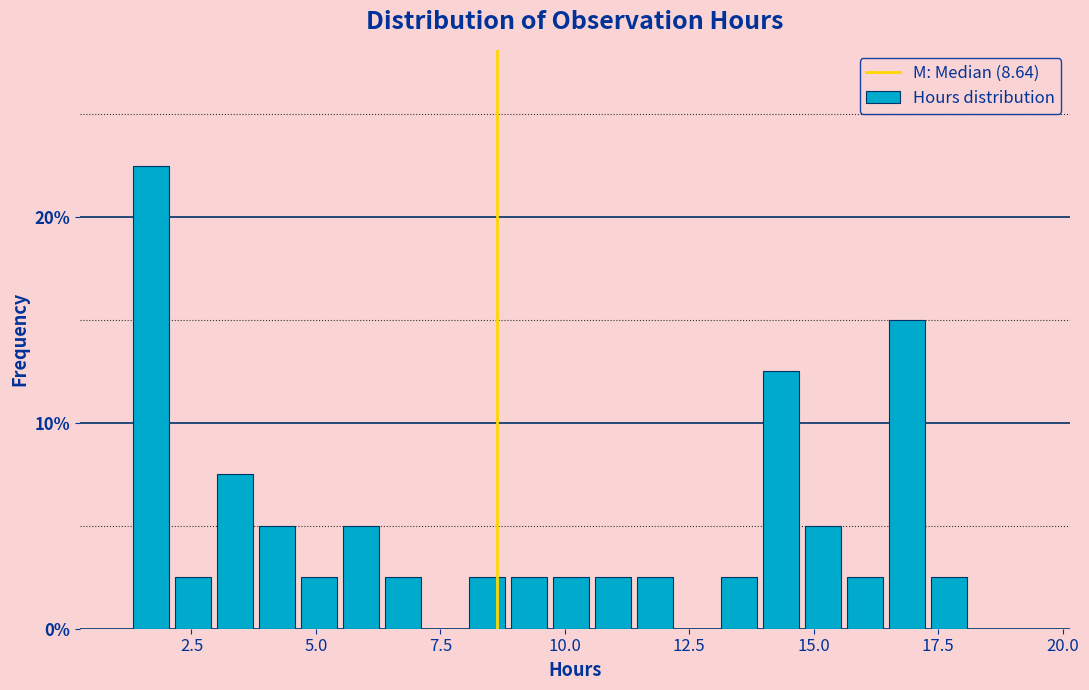

Around what value on the x-axis is the tallest bar? Give the approximate position of its centre, as read against the axis.

1.5